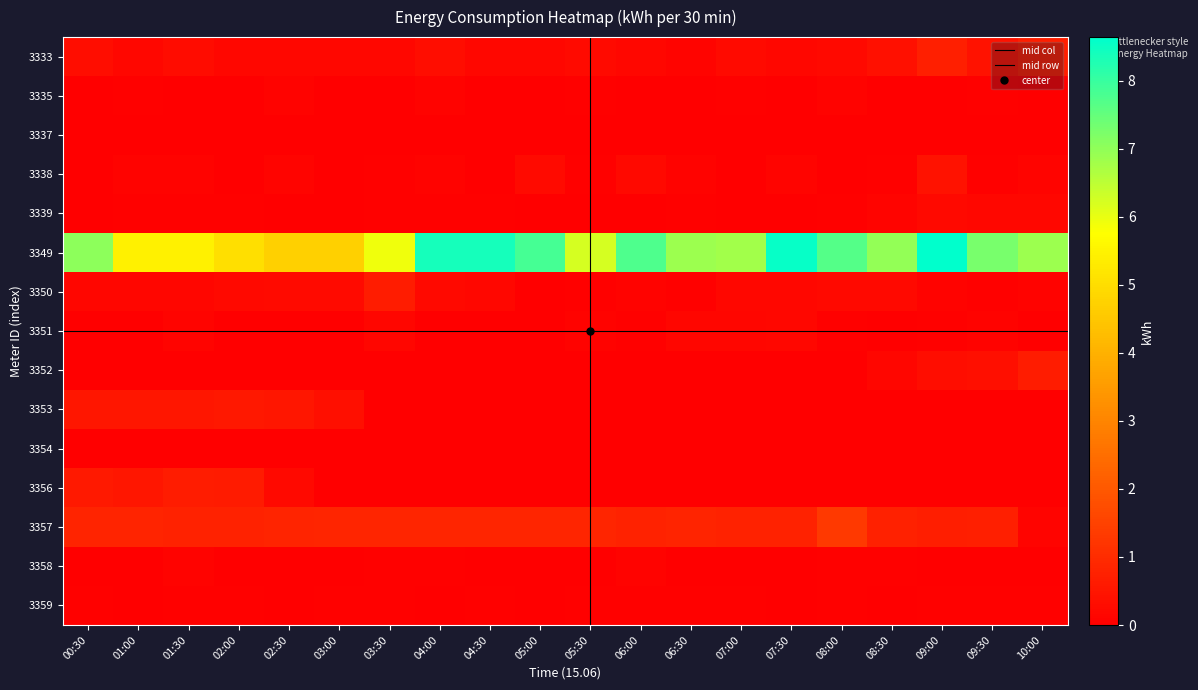

The value of 3339 at 09:30 is 0.1. True or false?

False